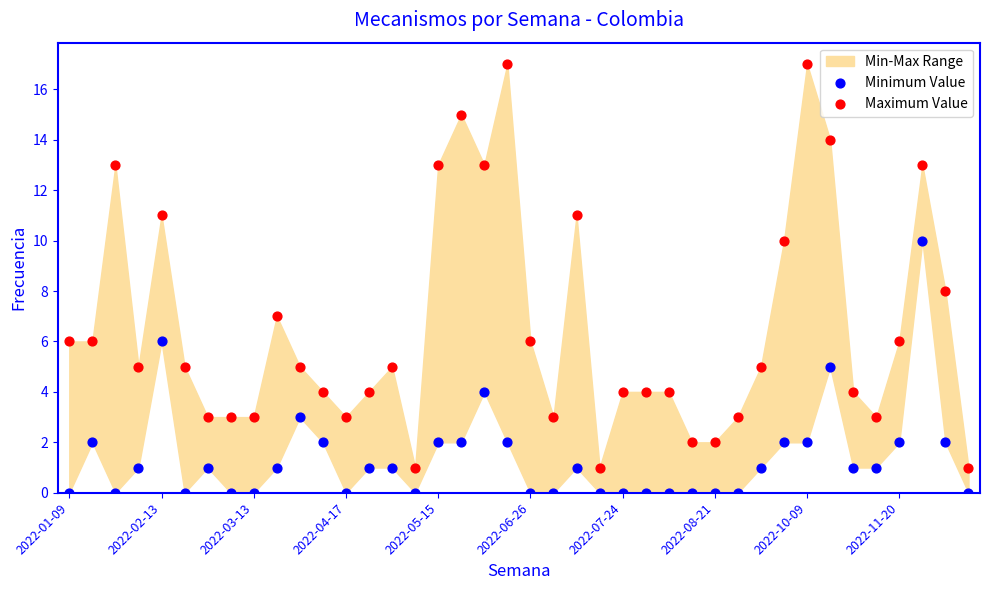

Which series reaches the maximum Y coordinate?

Maximum Value